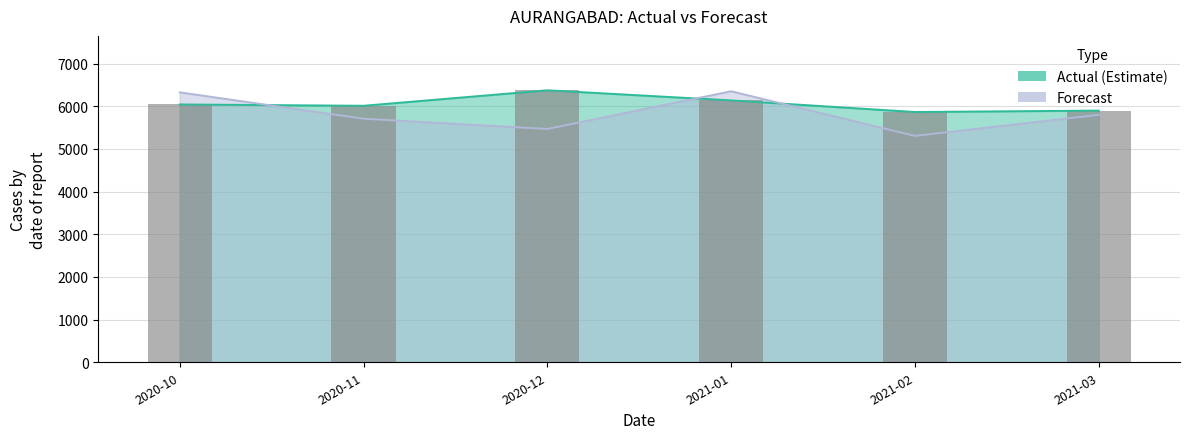

The actual series shows 8236.0 at 2021-03. True or false?

False